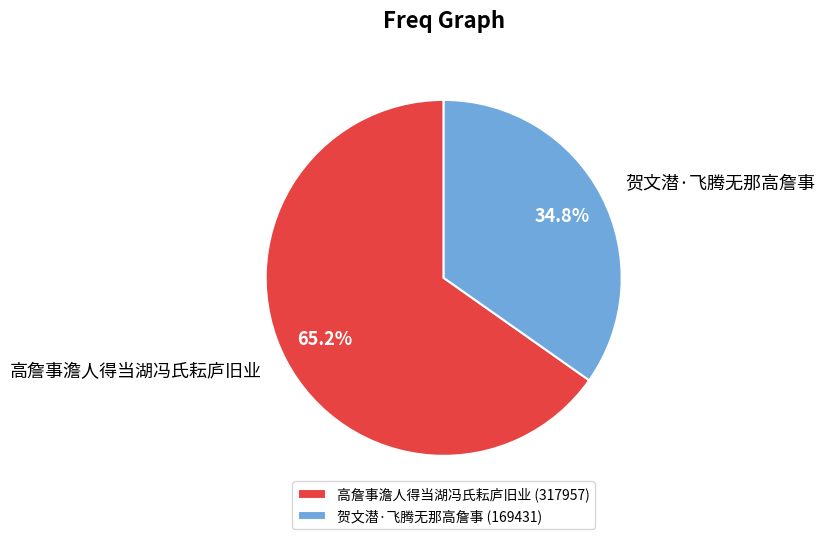

How many segments does this pie chart have?

2